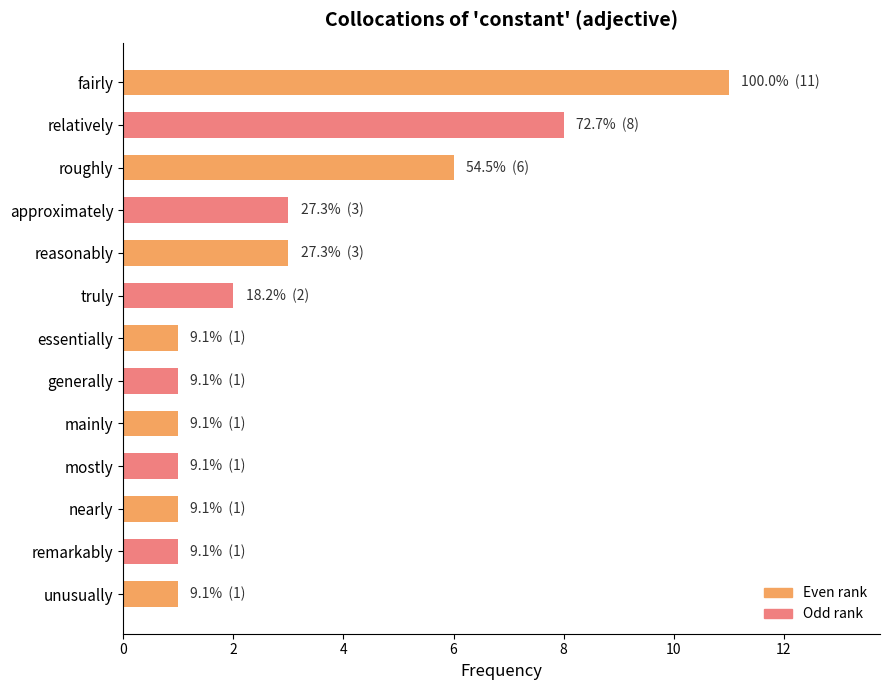

Between roughly and nearly, which is larger?

roughly